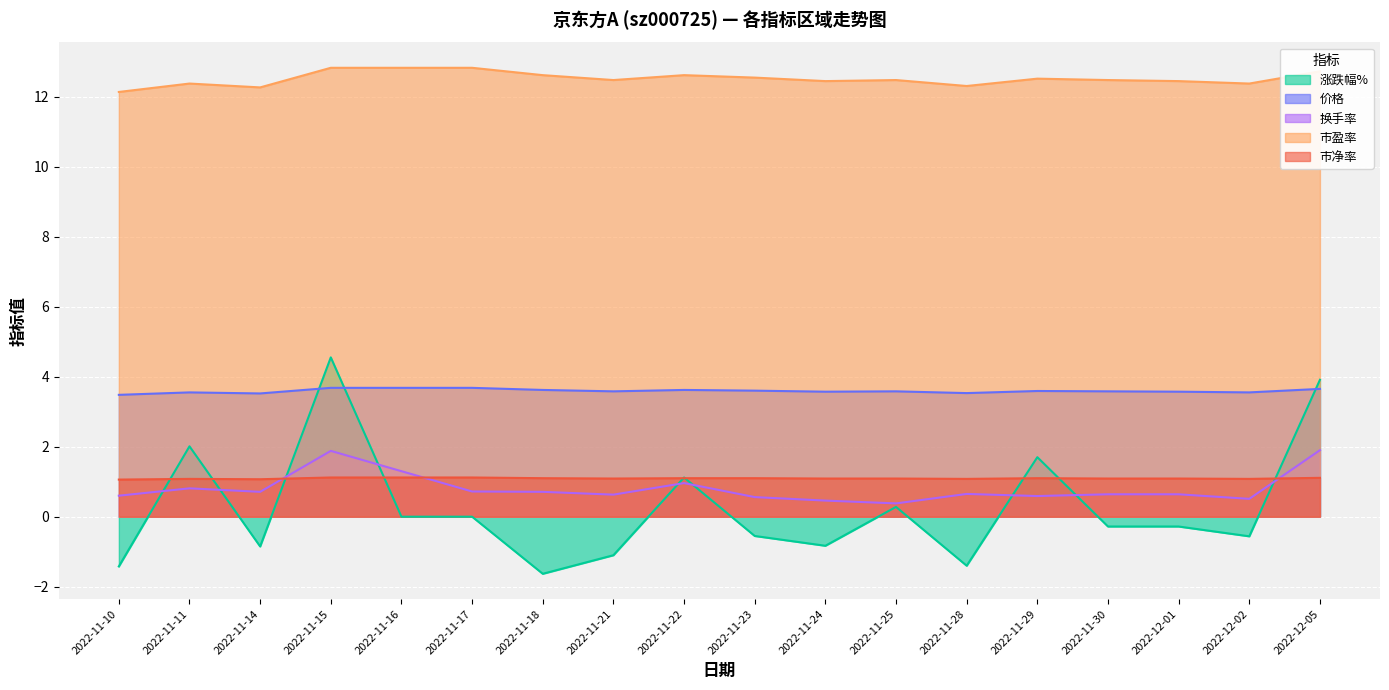

True or false: 市盈率 and 市净率 cross at least once.

False